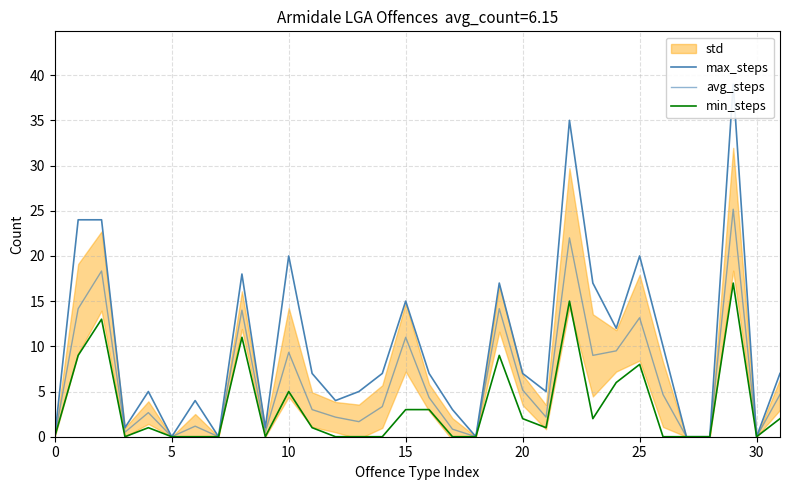

In max_steps, how many points are lower than both neighbors (excluding endpoints)?

9